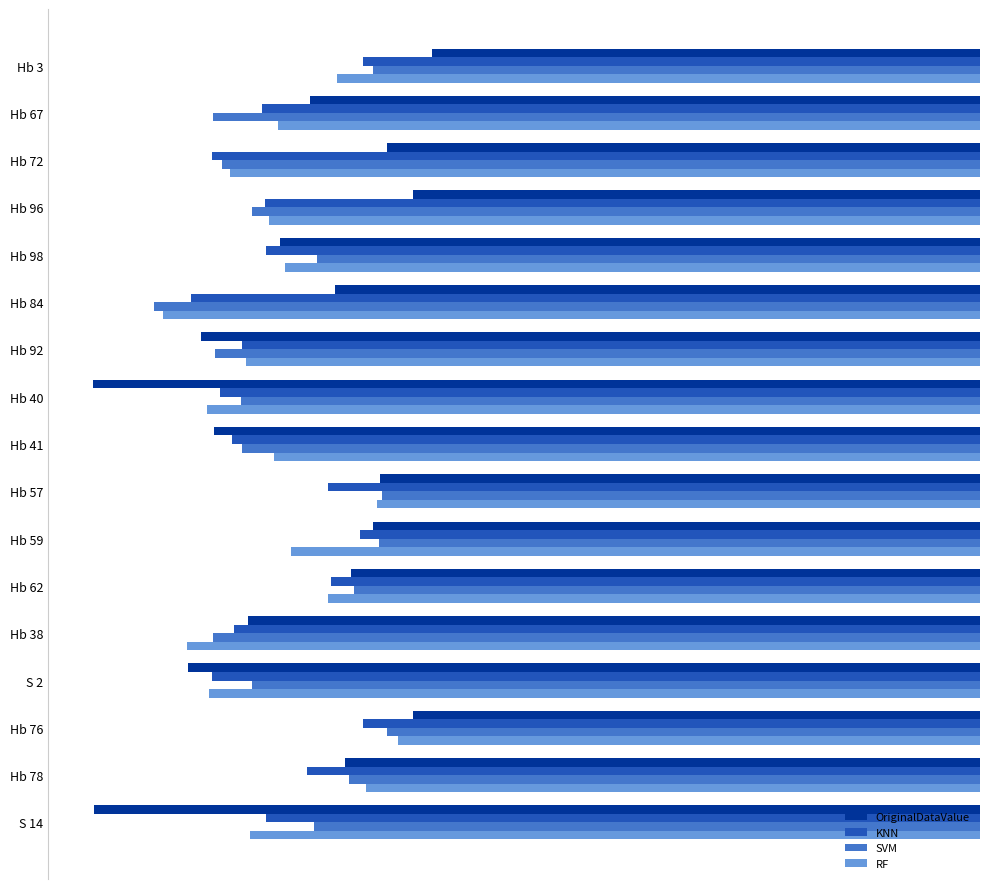

What is the difference between the SVM values at S 14 and Hb 84?

2.9